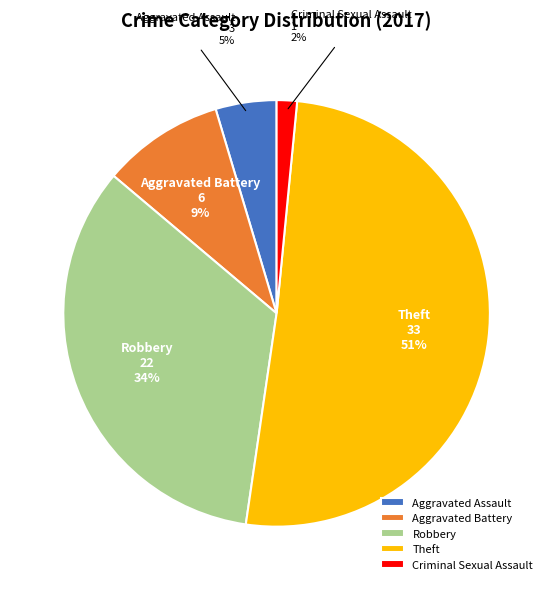

Combined, do Theft and Criminal Sexual Assault account for over 50%?

Yes